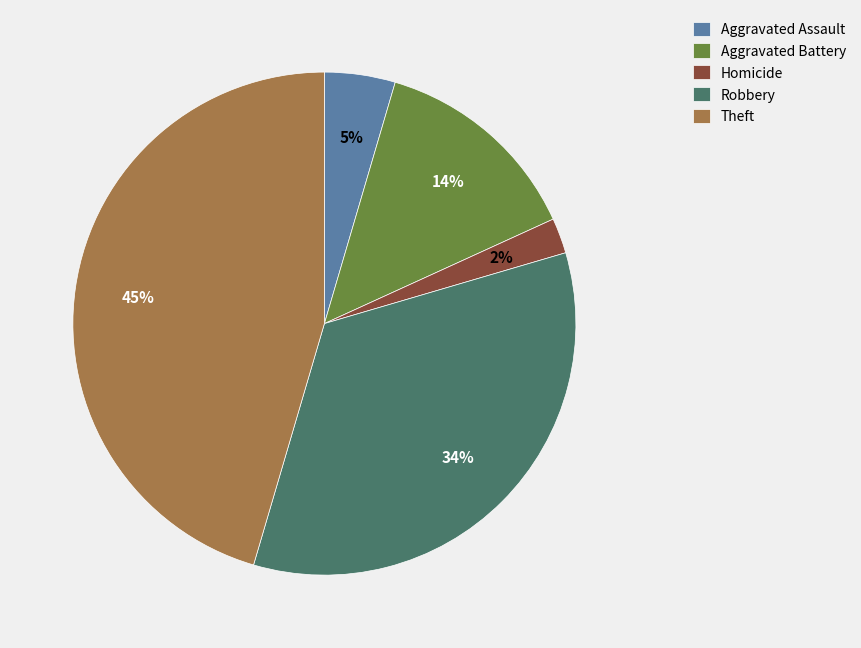

True or false: Aggravated Assault accounts for 5% of the total.

True